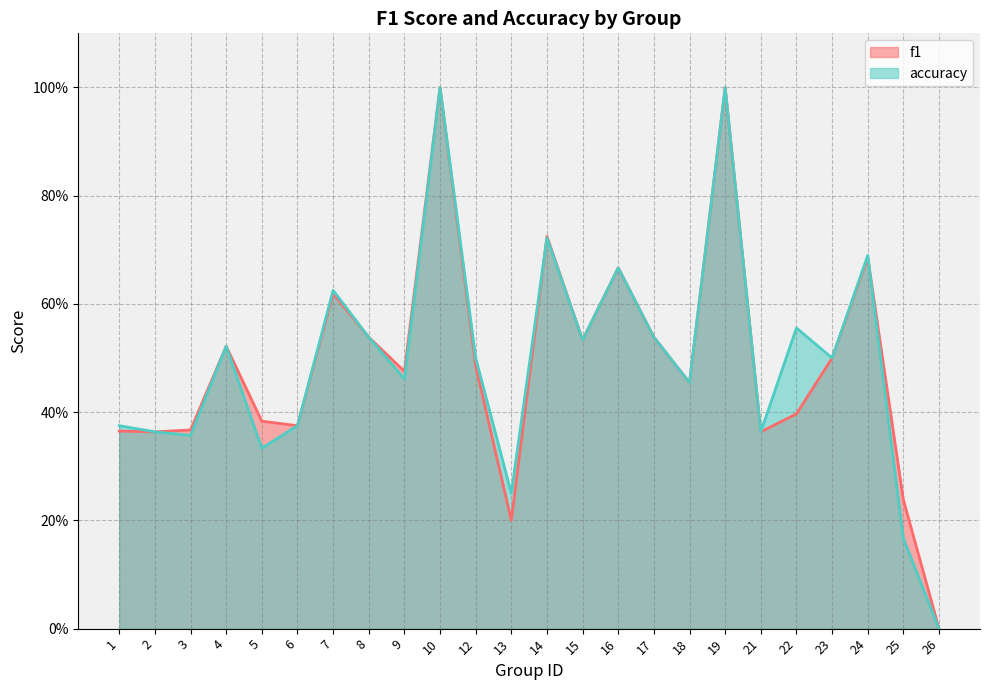

How many series are shown in this chart?

2